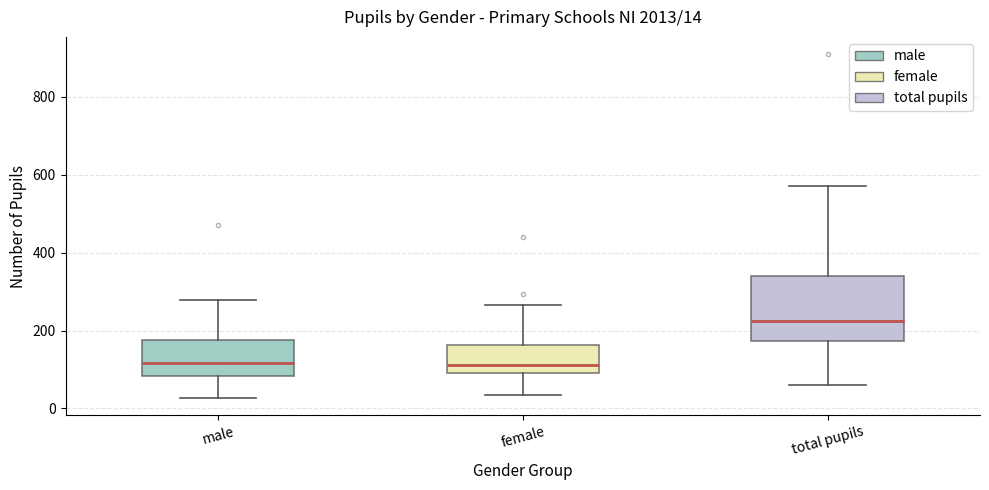

Comparing the boxes themselves (not the whiskers), which one is the tallest?

total pupils